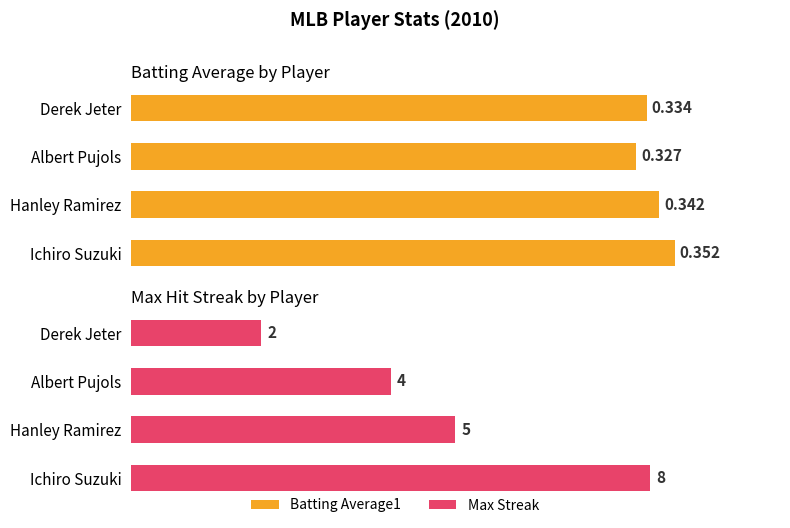

Are the bars horizontal?

Yes